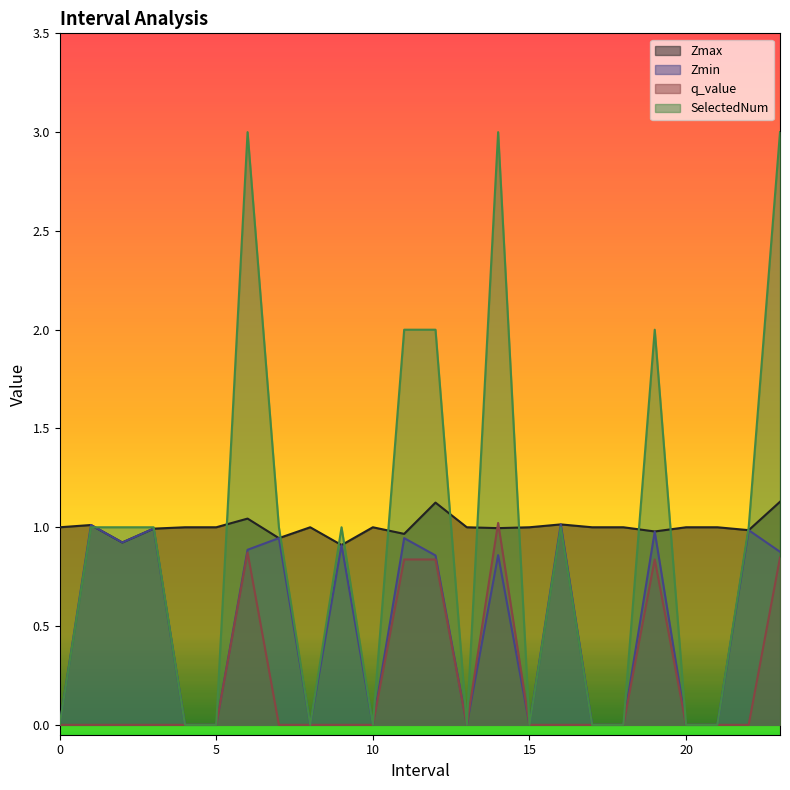

The Zmin series shows 1.4 at 16. True or false?

False